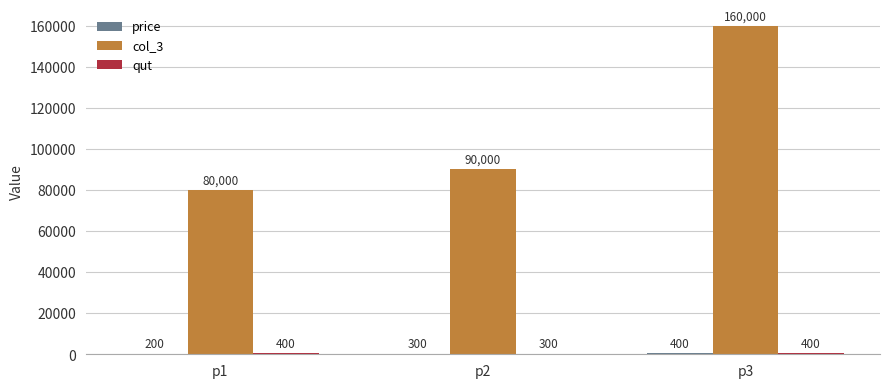

What is the average value of the col_3 series?

110000